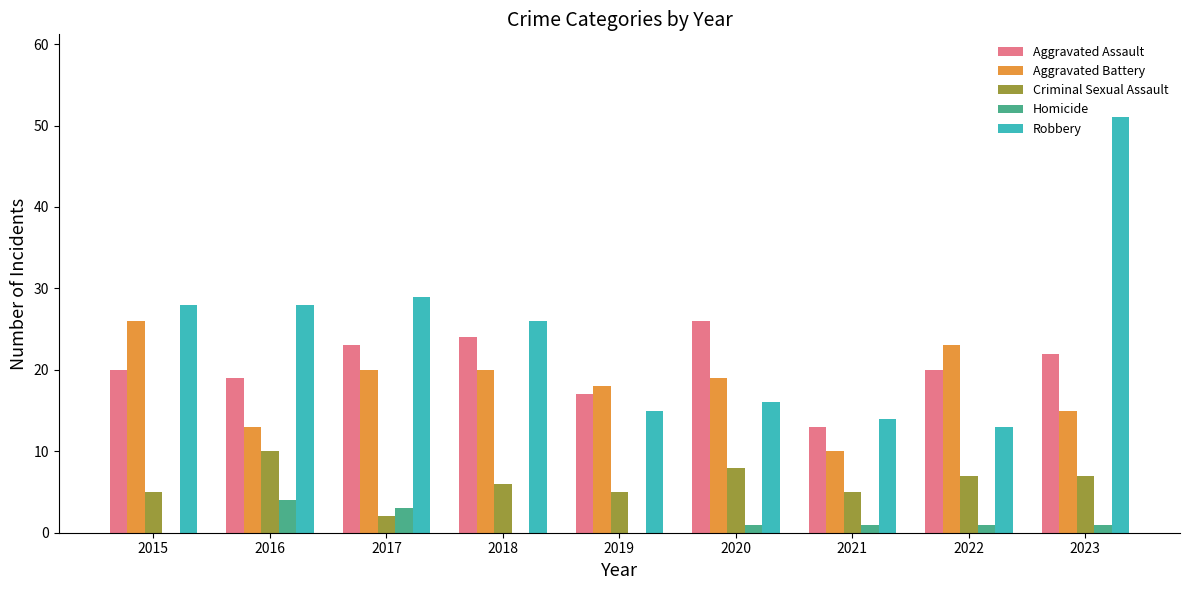

Is the value of Aggravated Assault at 2015 greater than the value of Criminal Sexual Assault at 2017?

Yes